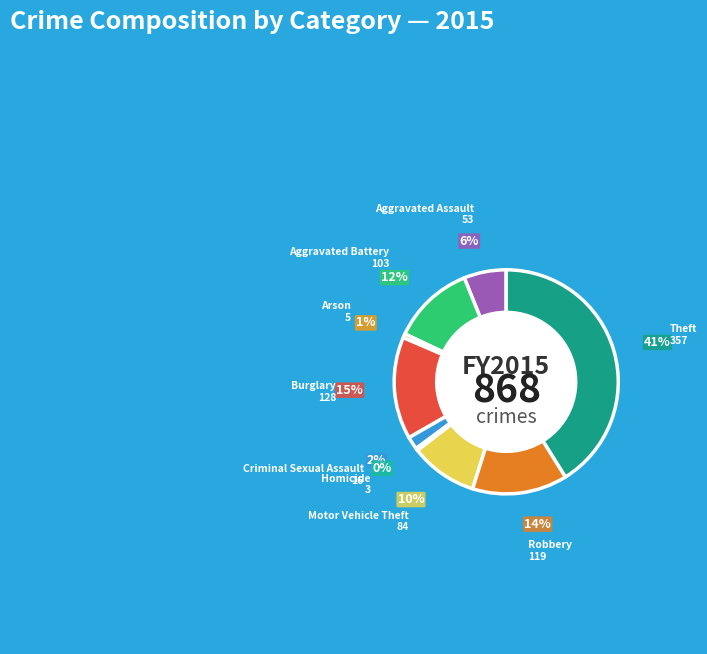

True or false: Theft accounts for 29% of the total.

False